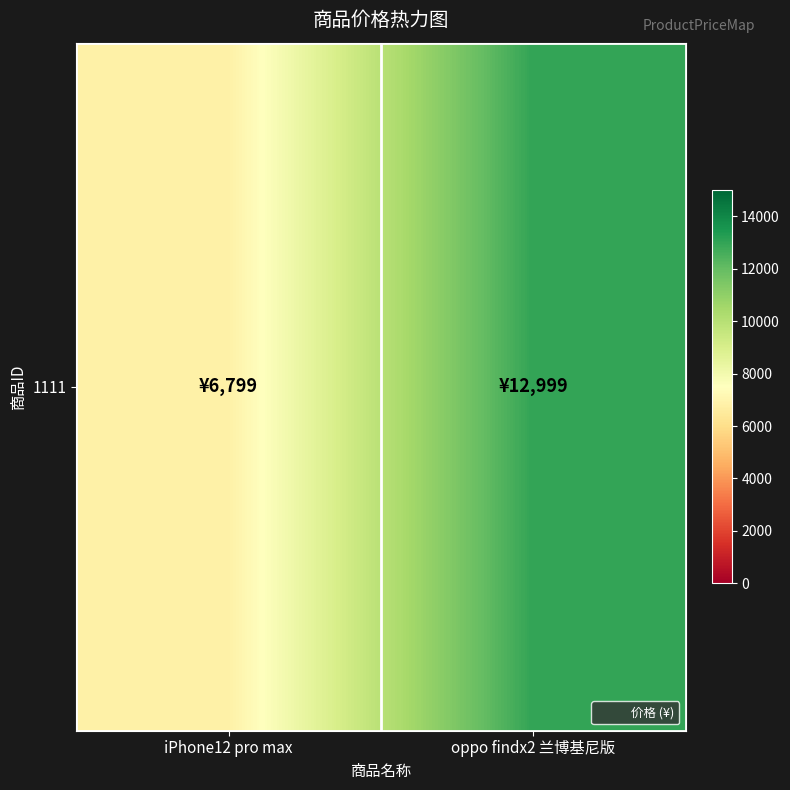

The value at oppo findx2 兰博基尼版 is 23174. True or false?

False